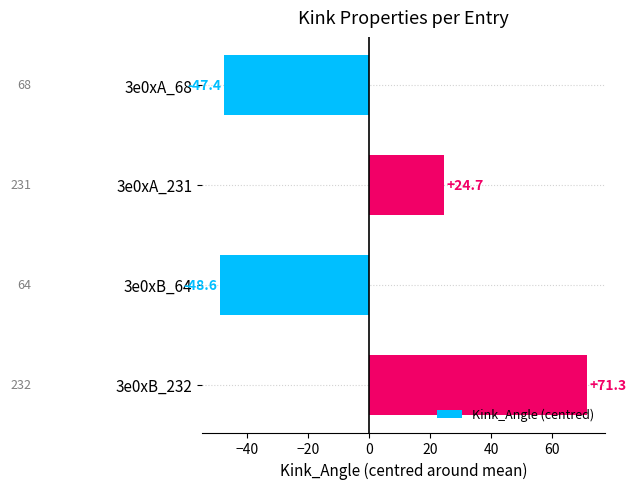

At which label is the value closest to 11?

3e0xA_231